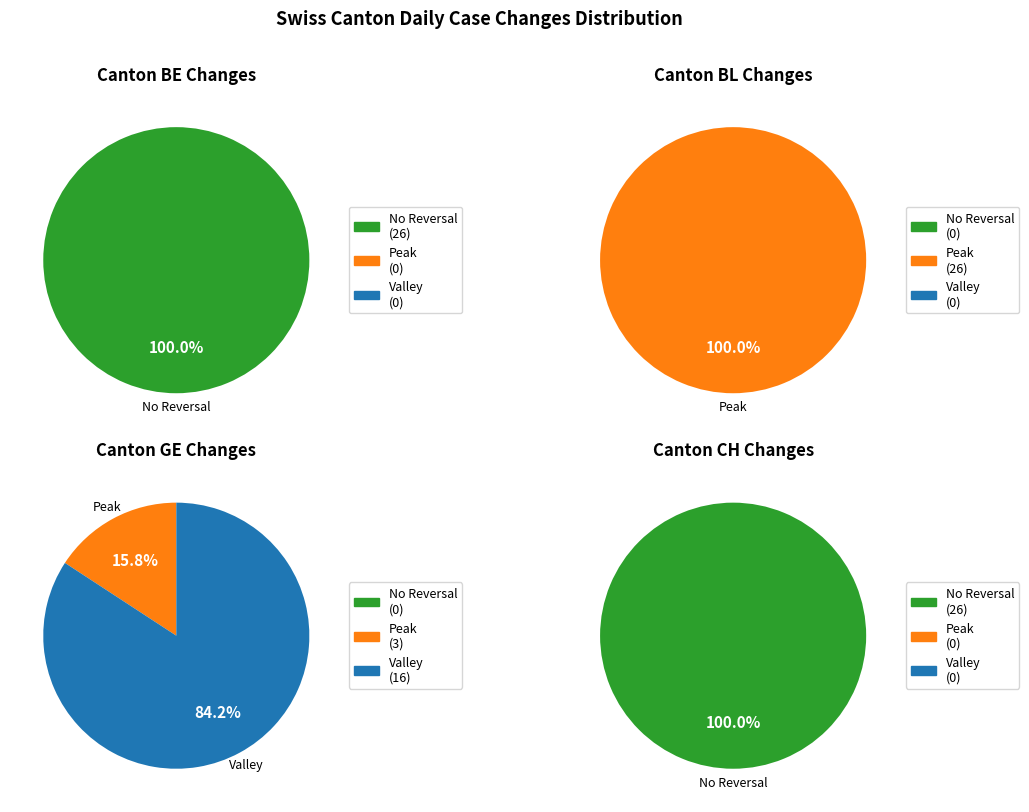

Is the sum of 25 and 24 greater than half?

No